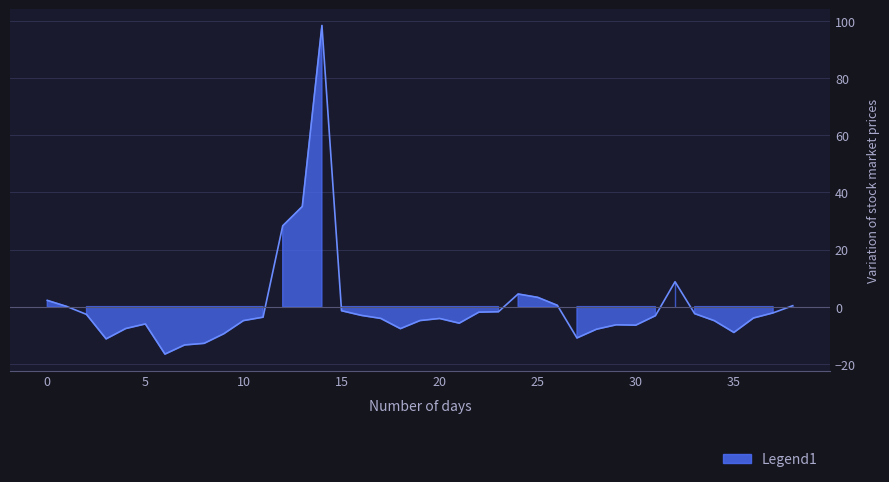

What is the difference between the second highest and minimum values?

51.7